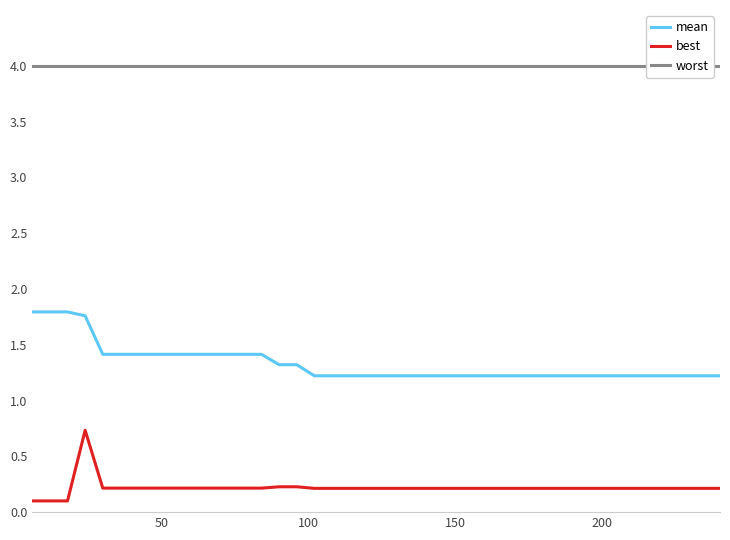

True or false: best and mean cross at least once.

False